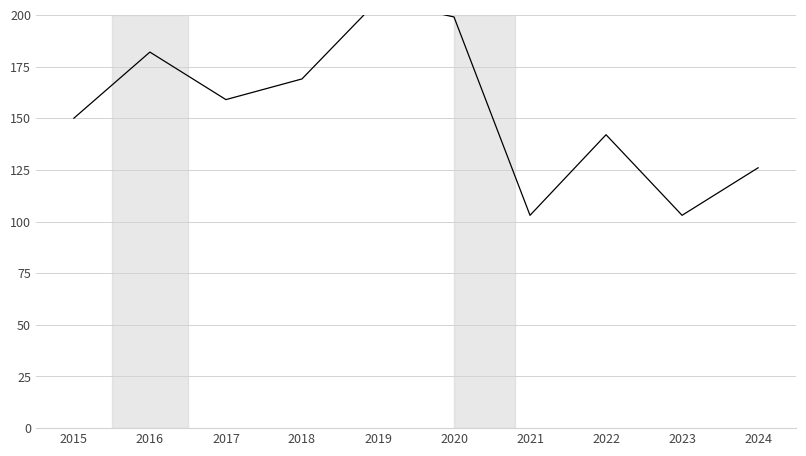

Count the number of categories in the chart.

10